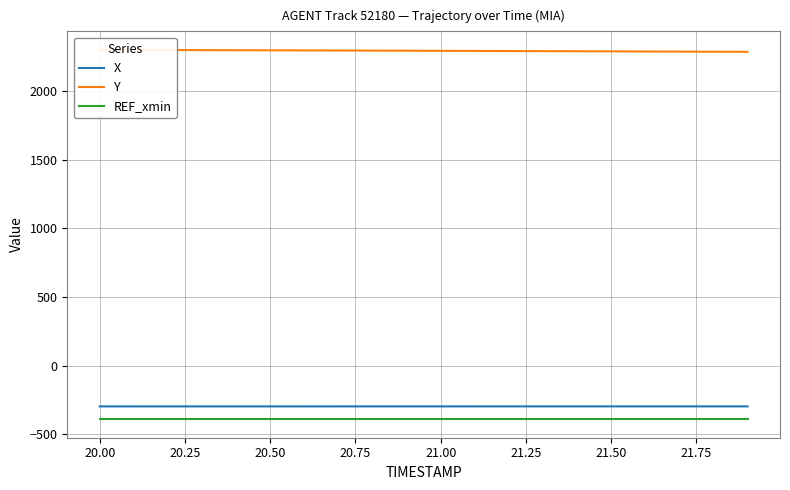

True or false: X and REF_xmin cross at least once.

False